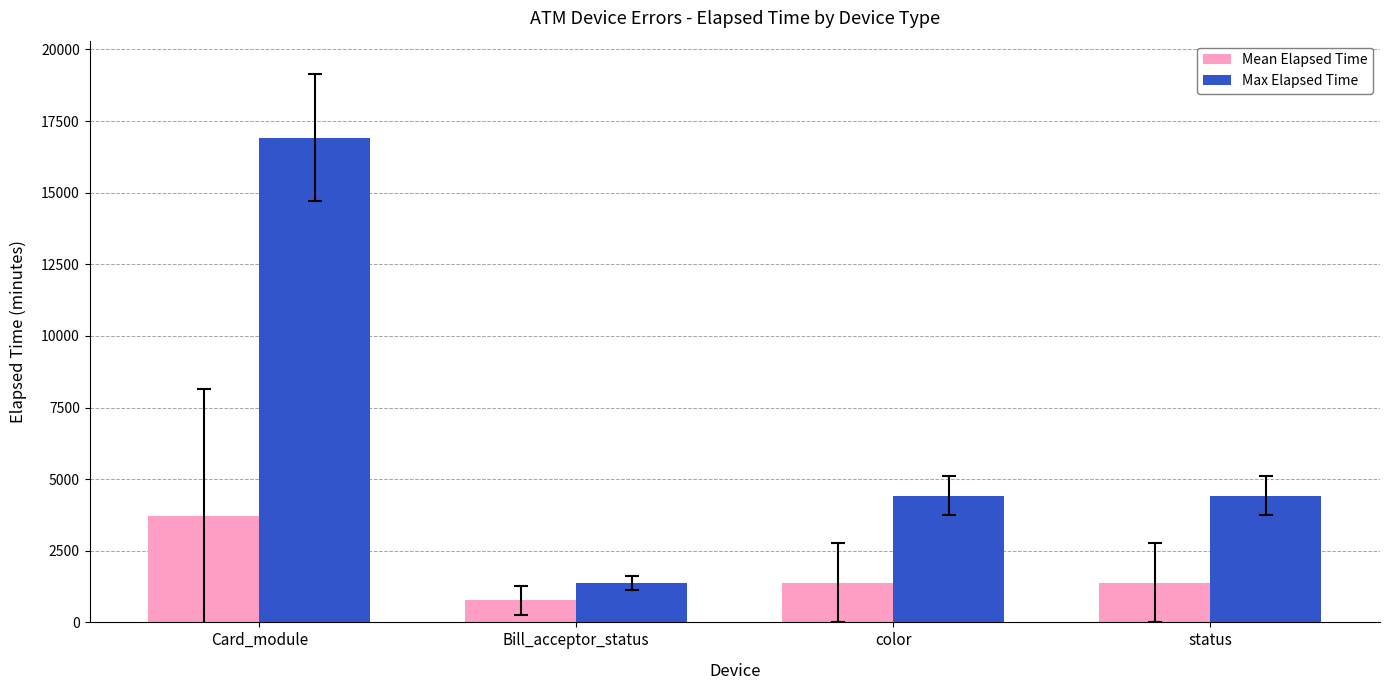

What is the label of the 4th bar from the right?

Card_module